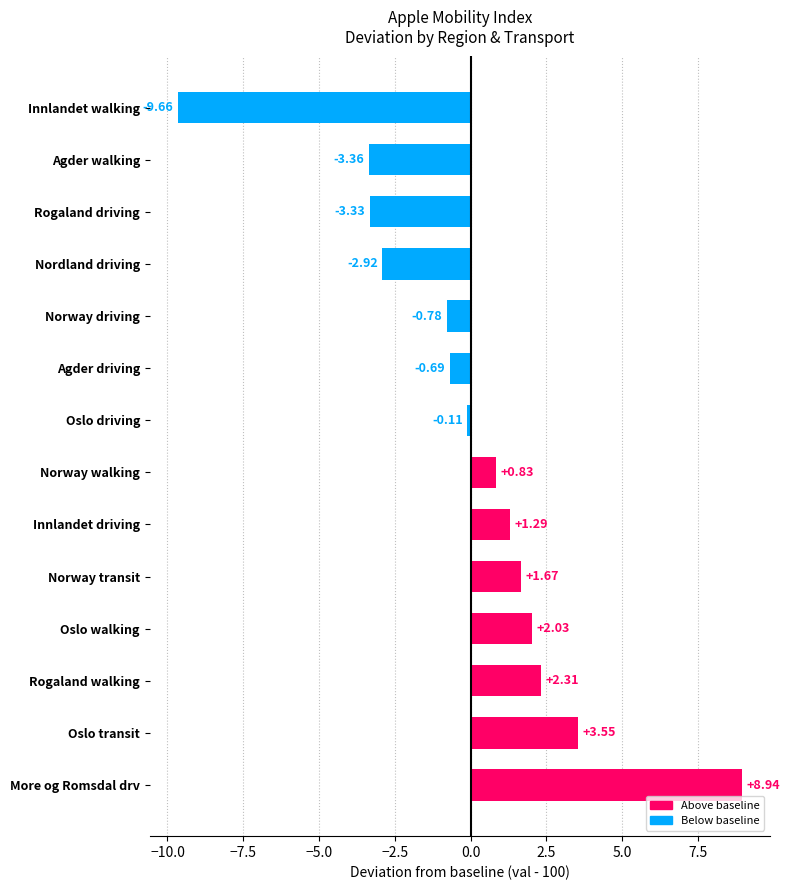

Which has a higher value, Norway walking or More og Romsdal drv?

More og Romsdal drv